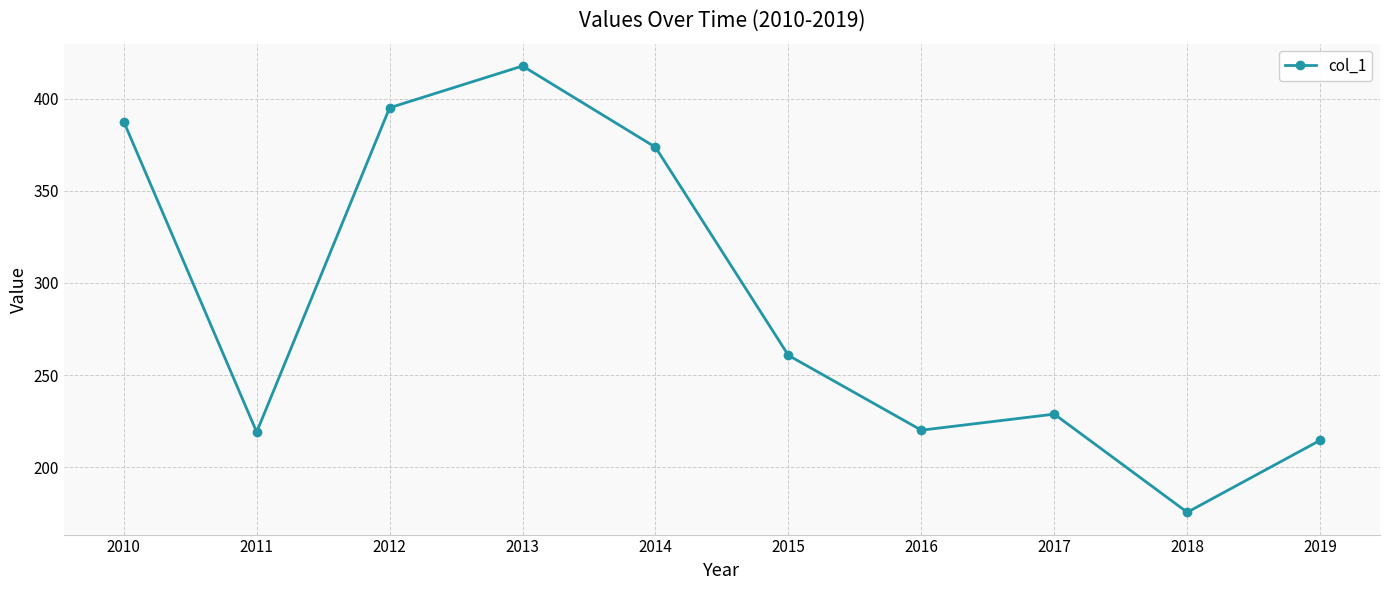

What value does the data have at 2013?

417.7